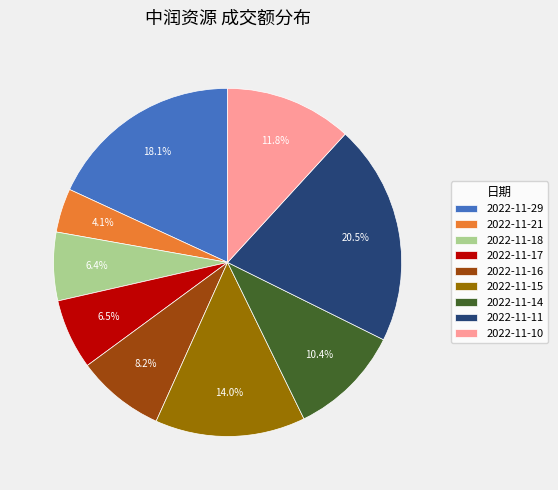

To the nearest percent, what is the average slice percentage?

11%